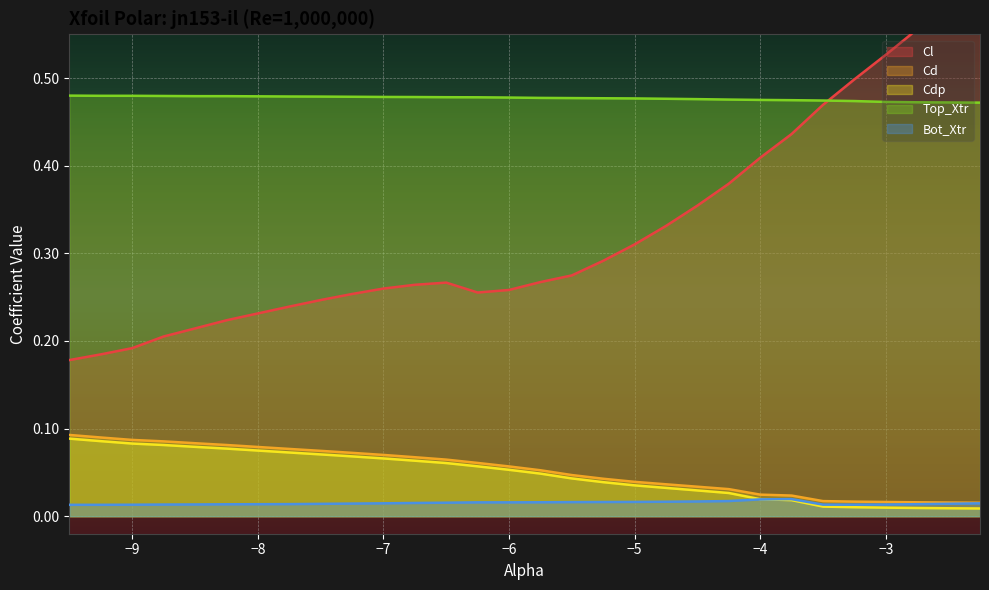

What is the maximum value for Cl_vals?

0.6